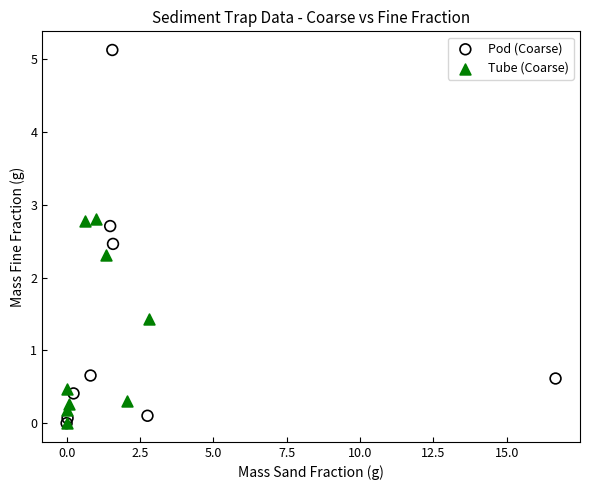

Which series has the widest spread of Y values?

Pod (Coarse)